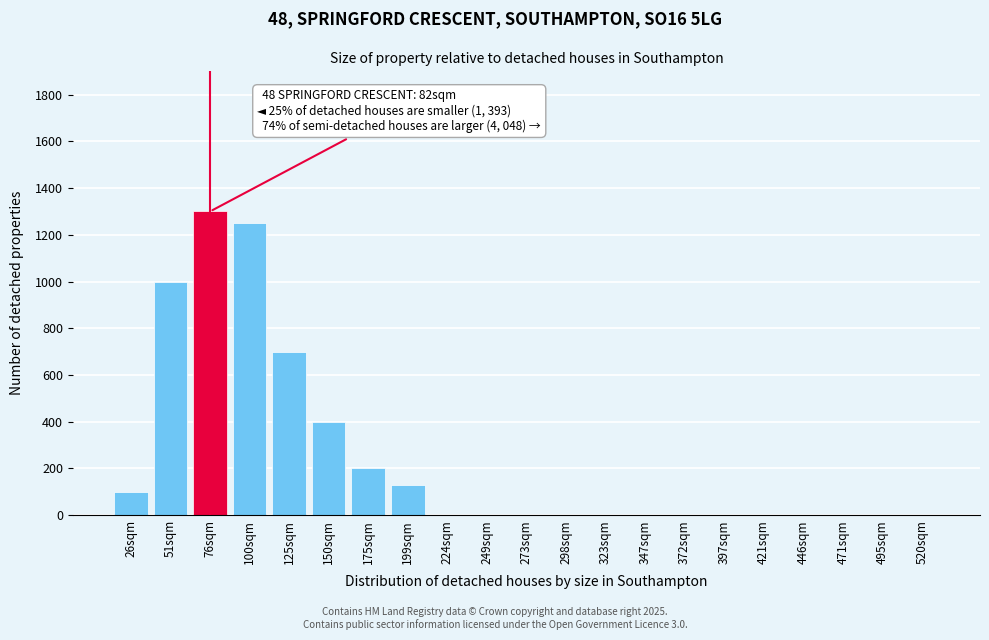

Reading left to right, extract all data points from this chart.

26sqm=100	51sqm=1000	76sqm=1300	100sqm=1250	125sqm=700	150sqm=400	175sqm=200	199sqm=130	224sqm=0	249sqm=0	273sqm=0	298sqm=0	323sqm=0	347sqm=0	372sqm=0	397sqm=0	421sqm=0	446sqm=0	471sqm=0	495sqm=0	520sqm=0